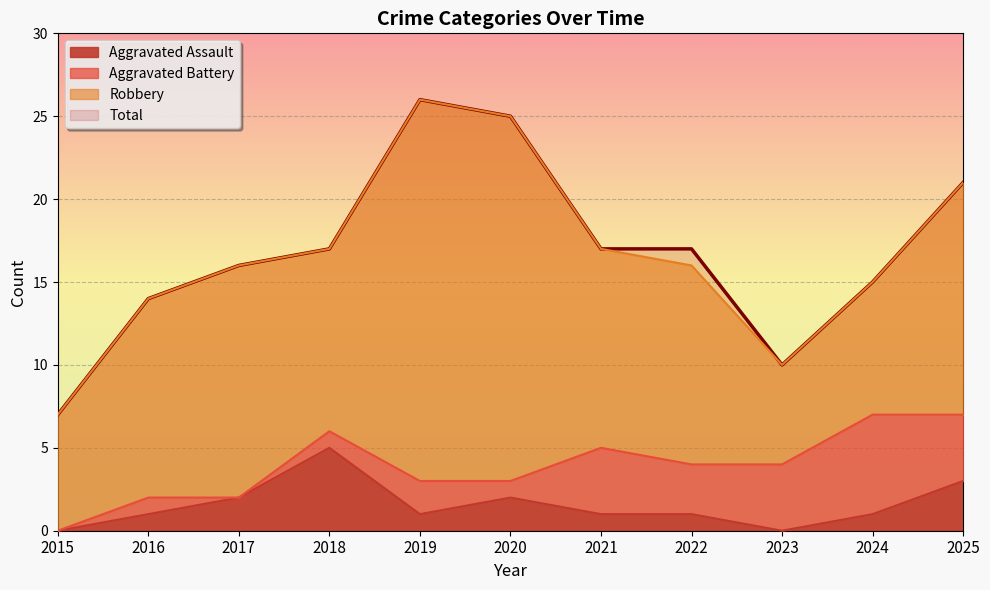

True or false: Total and Aggravated Assault intersect in this chart.

False